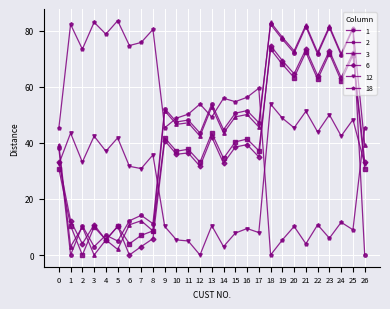

Does the chart have visible grid lines?

Yes